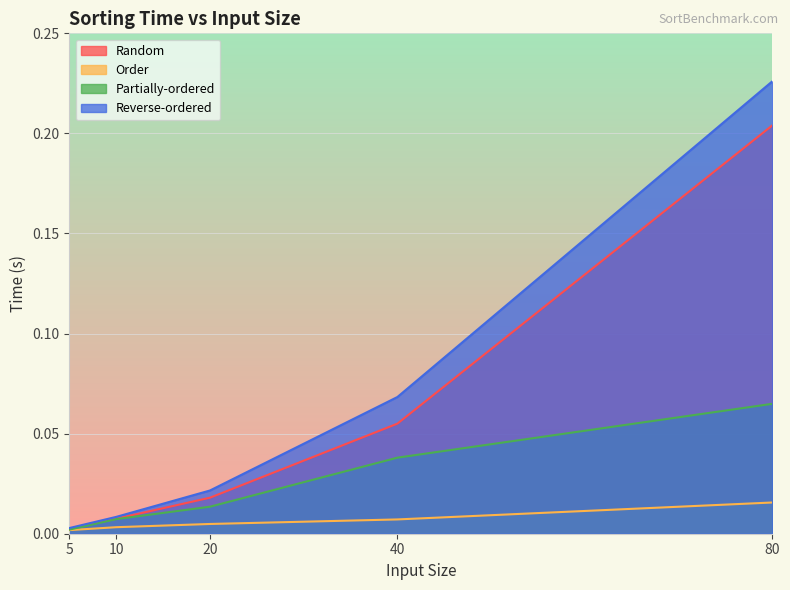

Where is Random nearest to the value 0?

5